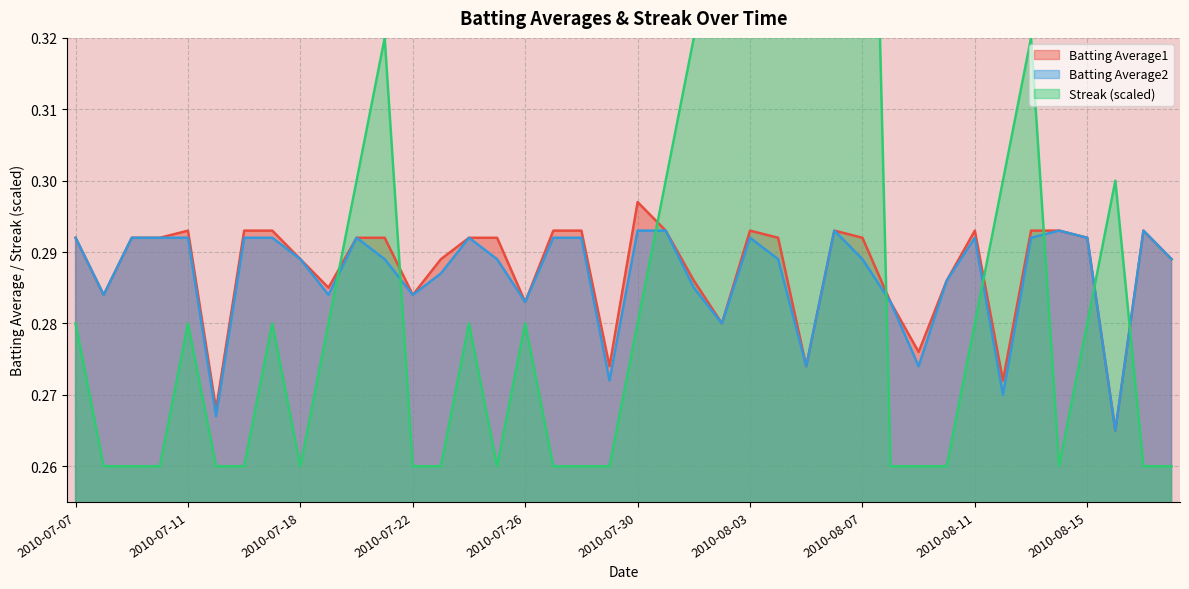

What is the sum of all Batting Average2 values?

11.5